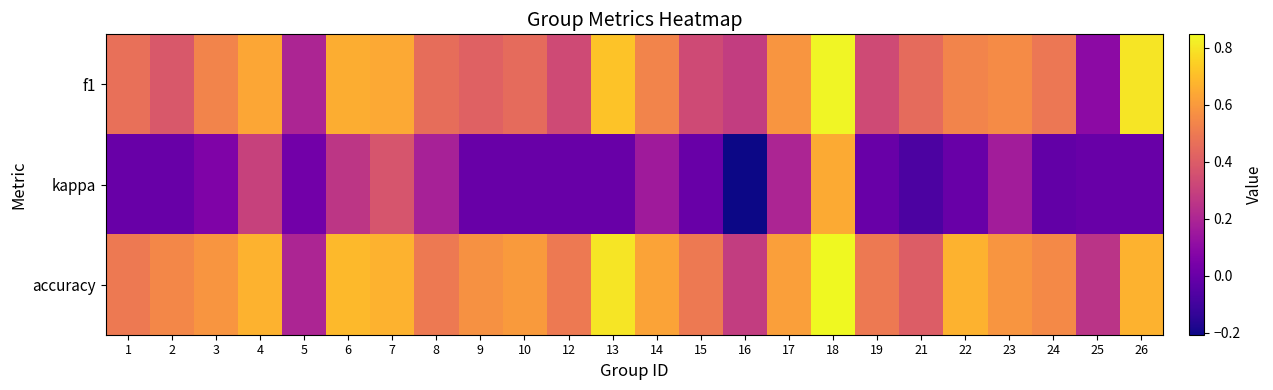

Reading left to right, what are all the values shown in this chart?

f1: 1=0.5	2=0.4	3=0.5	4=0.6	5=0.2	6=0.7	7=0.6	8=0.5	9=0.4	10=0.5	12=0.3	13=0.7	14=0.5	15=0.3	16=0.3	17=0.6	18=0.8	19=0.3	21=0.5	22=0.5	23=0.6	24=0.5	25=0.1	26=0.8
kappa: 1=0.0	2=0.0	3=0.1	4=0.3	5=0.0	6=0.3	7=0.4	8=0.2	9=0.0	10=0.0	12=0.0	13=0.0	14=0.2	15=0.0	16=-0.2	17=0.2	18=0.6	19=0.0	21=-0.1	22=0.0	23=0.2	24=-0.0	25=0.0	26=0.0
accuracy: 1=0.5	2=0.5	3=0.6	4=0.7	5=0.2	6=0.7	7=0.7	8=0.5	9=0.6	10=0.6	12=0.5	13=0.8	14=0.6	15=0.5	16=0.3	17=0.6	18=0.8	19=0.5	21=0.4	22=0.7	23=0.6	24=0.5	25=0.2	26=0.7